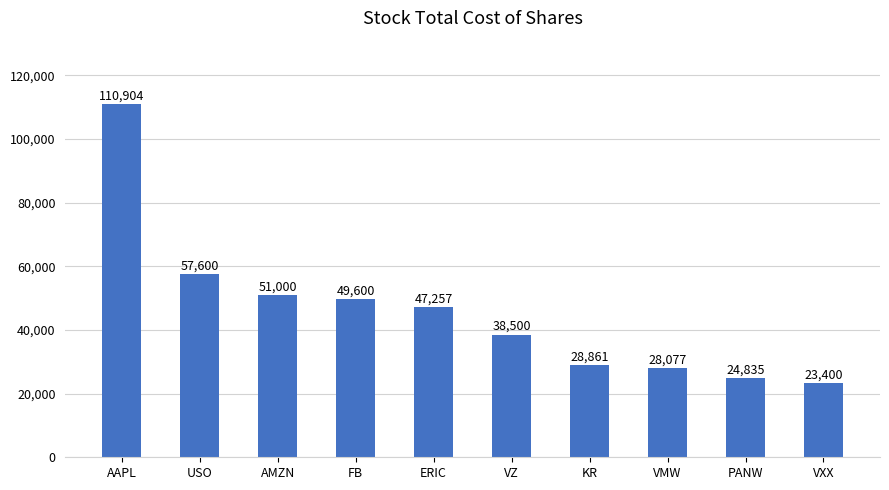

How many distinct data groups are displayed?

1